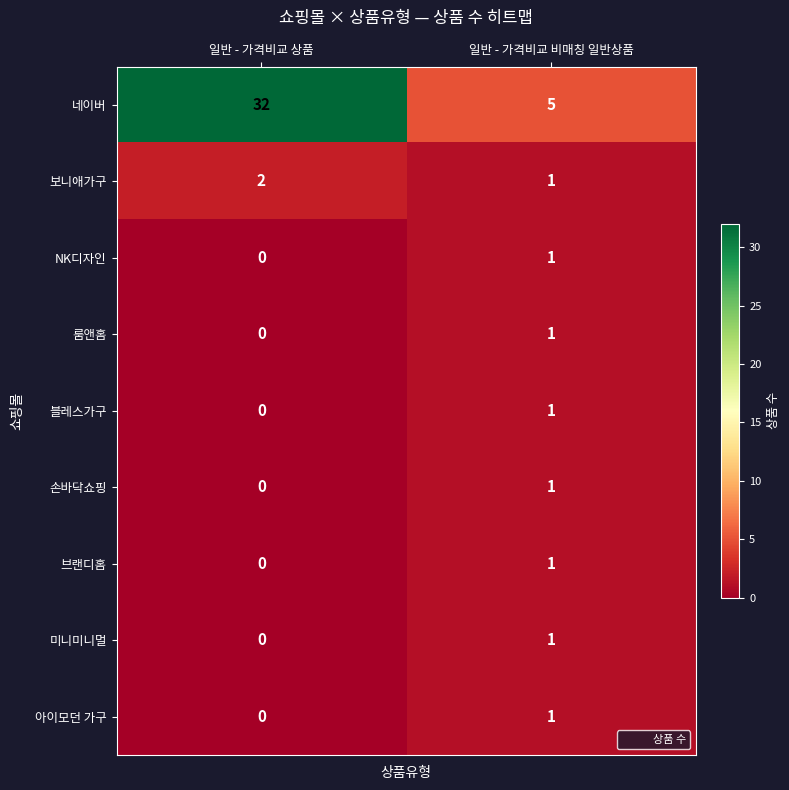

At which label does 룸앤홈 reach its peak?

일반 - 가격비교 비매칭 일반상품